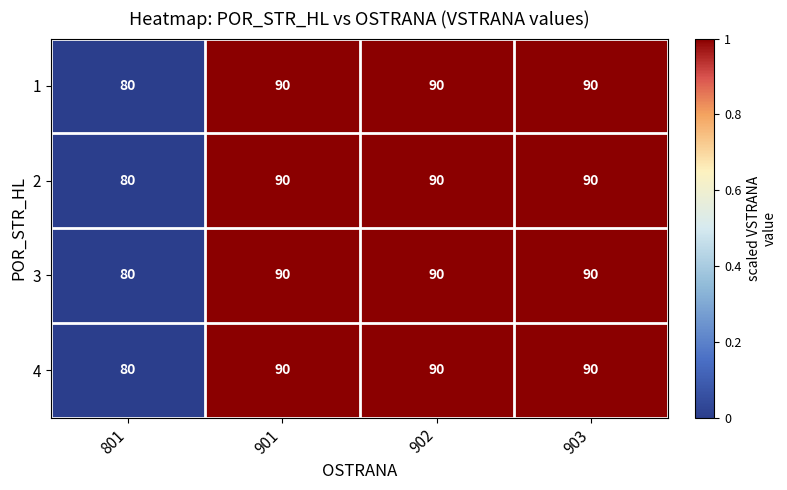

True or false: 2 has a value of 90 at 902.

True